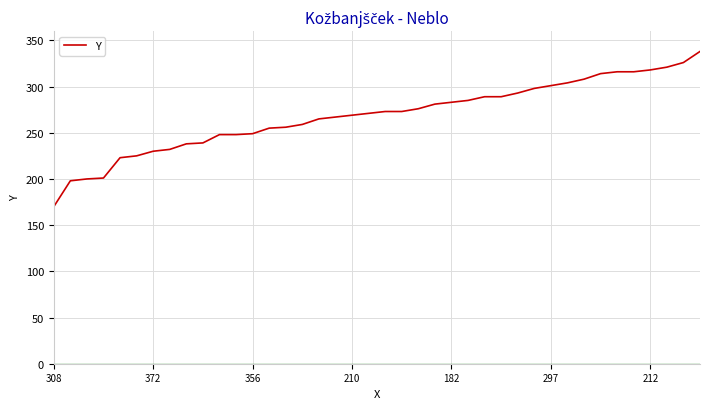

What is the smallest value displayed?

170